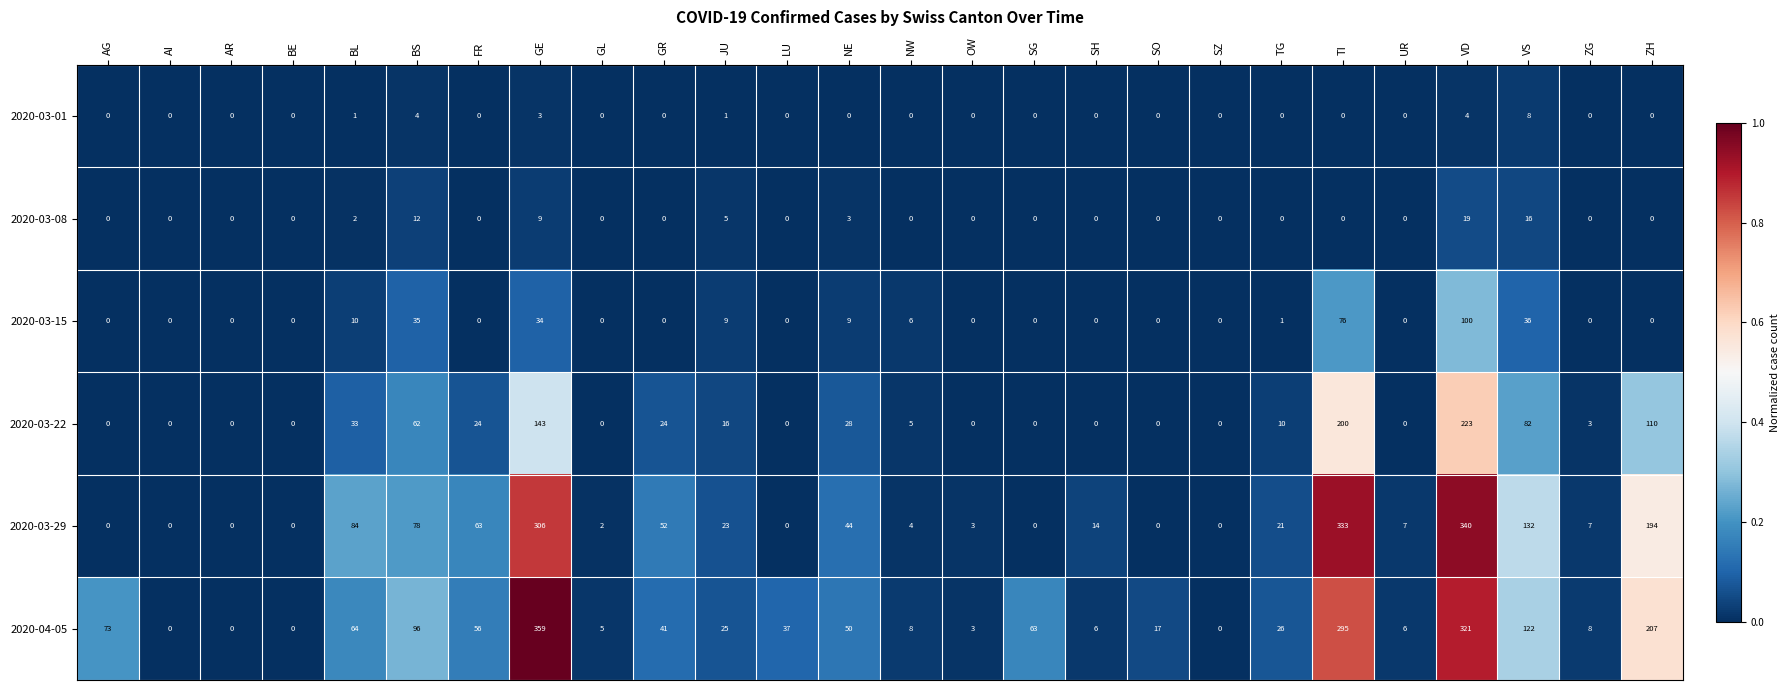

Between GL and SG, which series saw the biggest shift?

2020-04-05